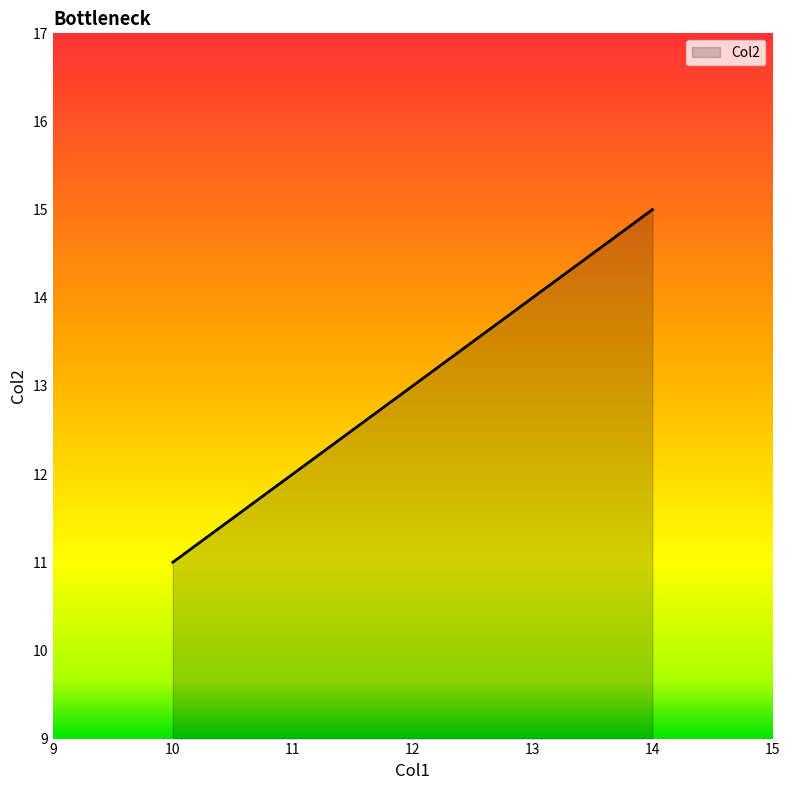

What is the difference between the second highest and minimum values?

2